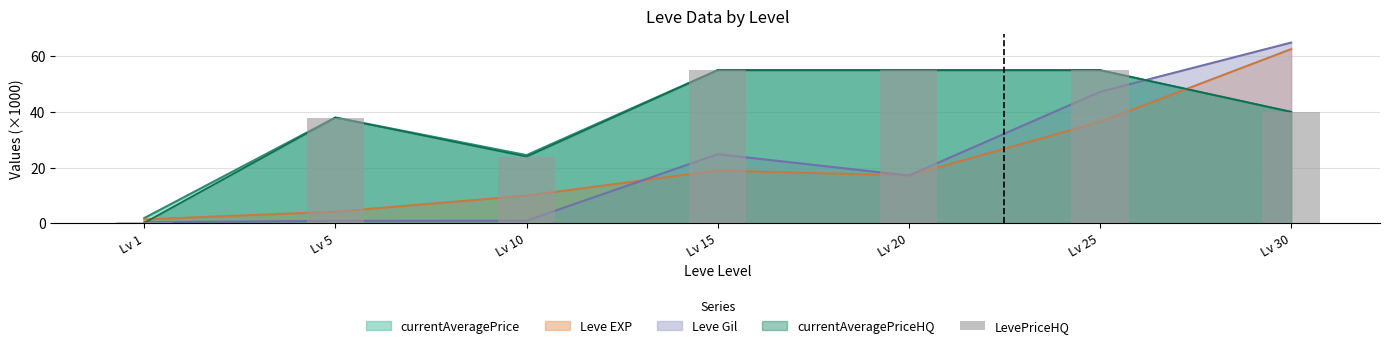

At which label does the data first exceed 40?

Lv 15